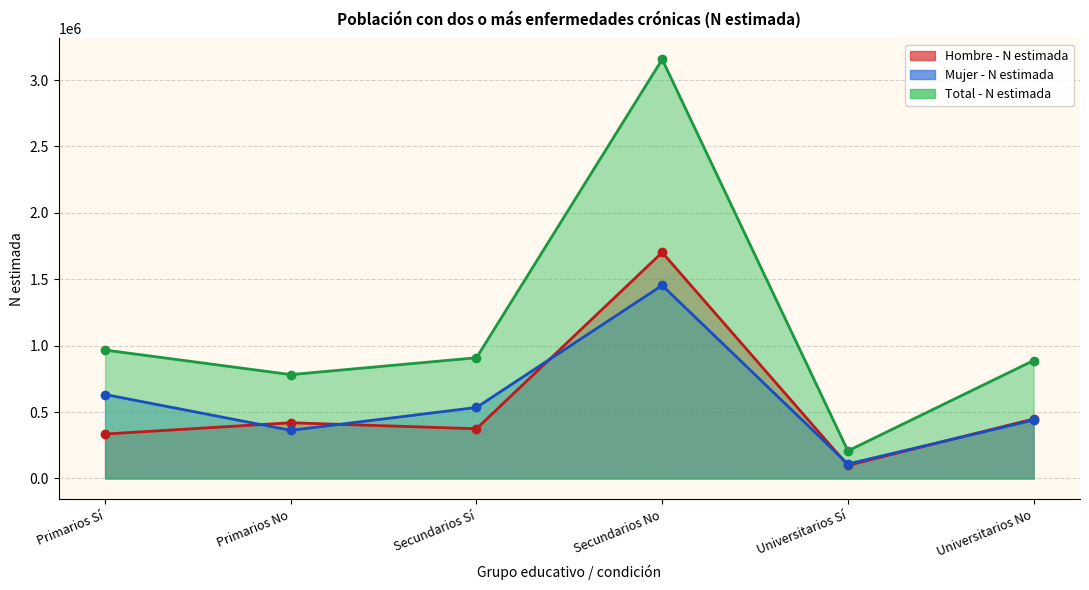

What is the value of the Hombre - N estimada point at the 3rd from the left?

374409